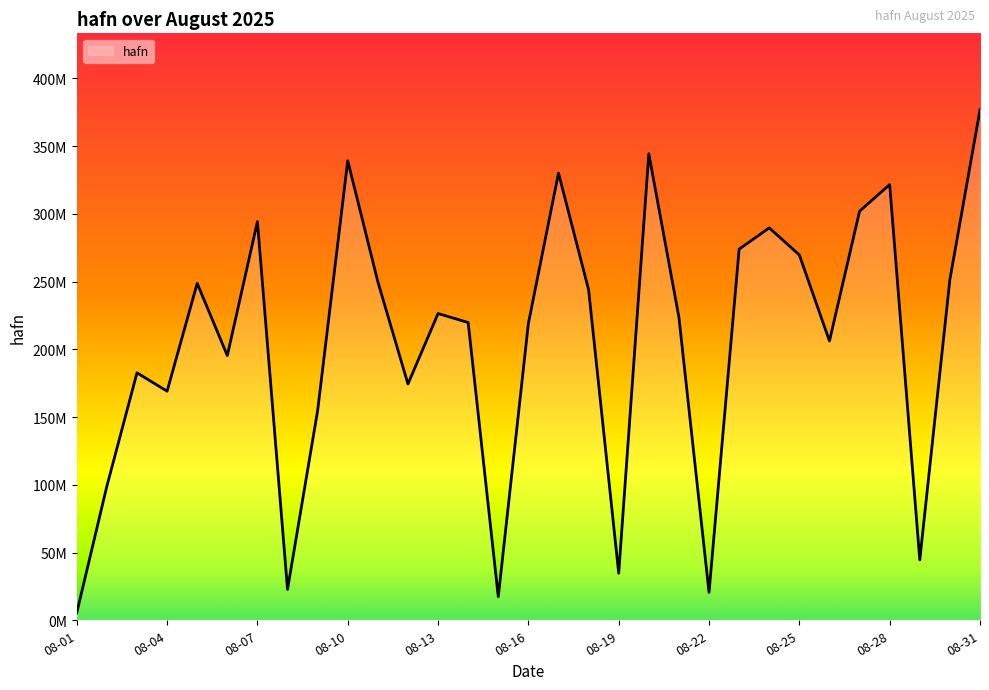

Does the chart display data point markers on the line(s)?

No